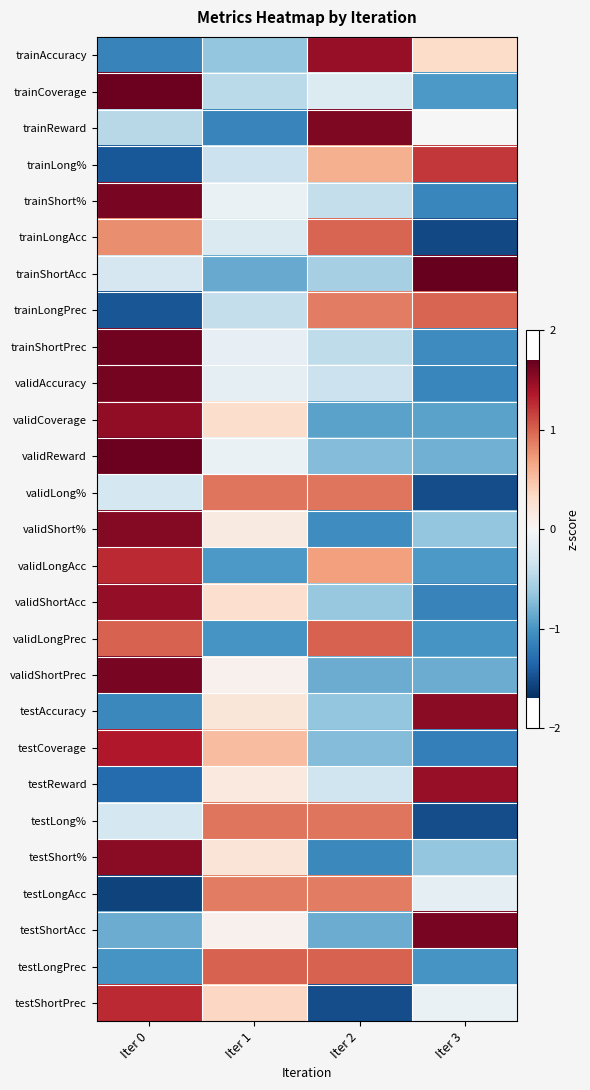

At which category is the sum across all series the highest?

Iter 0